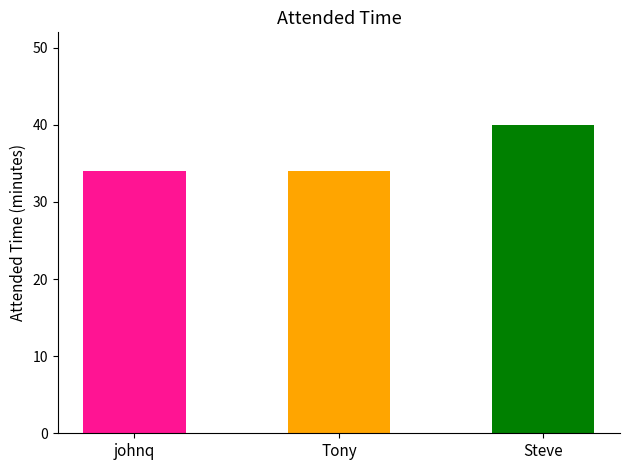

What position from the left is Steve?

3